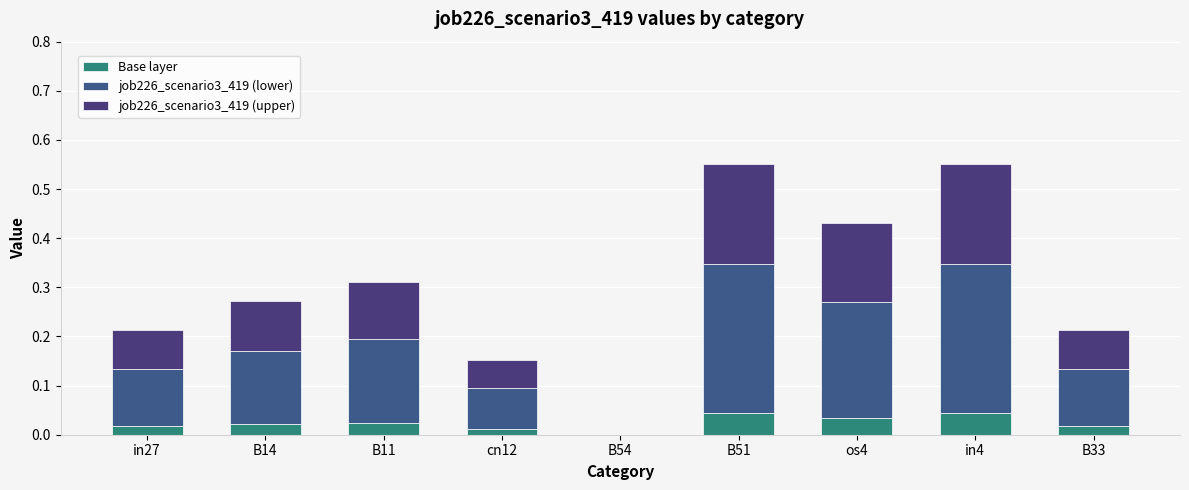

The Base layer series shows 0.0 at B51. True or false?

True